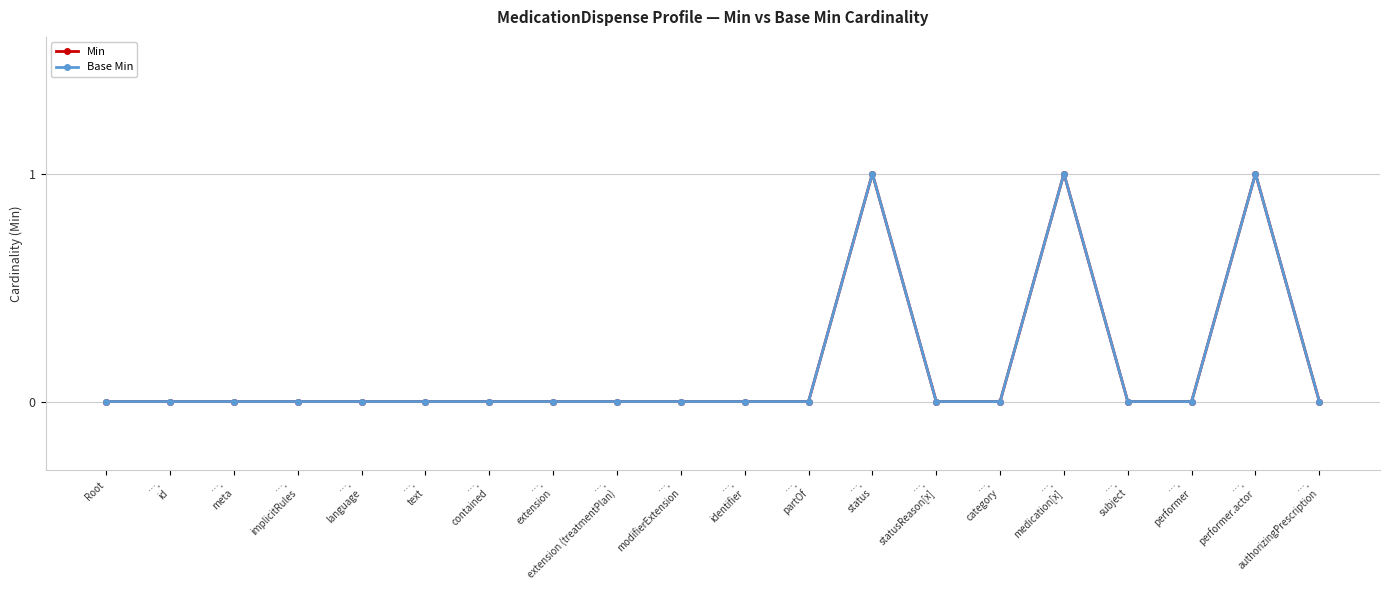

How many lines are shown in the chart?

2